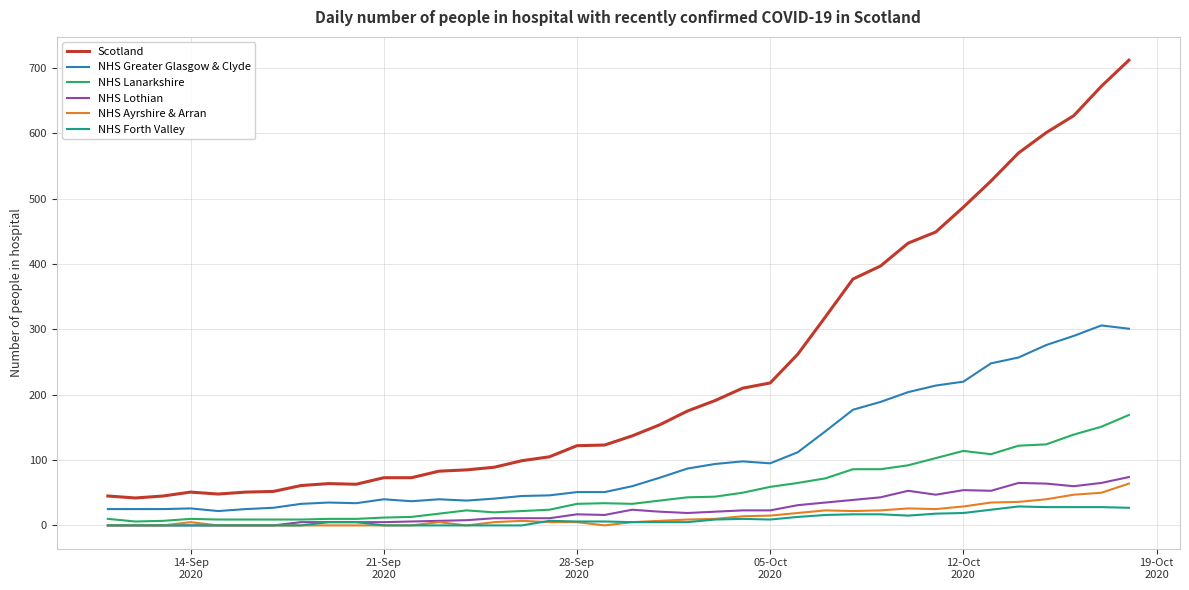

Which series has the largest total across all categories?

Scotland